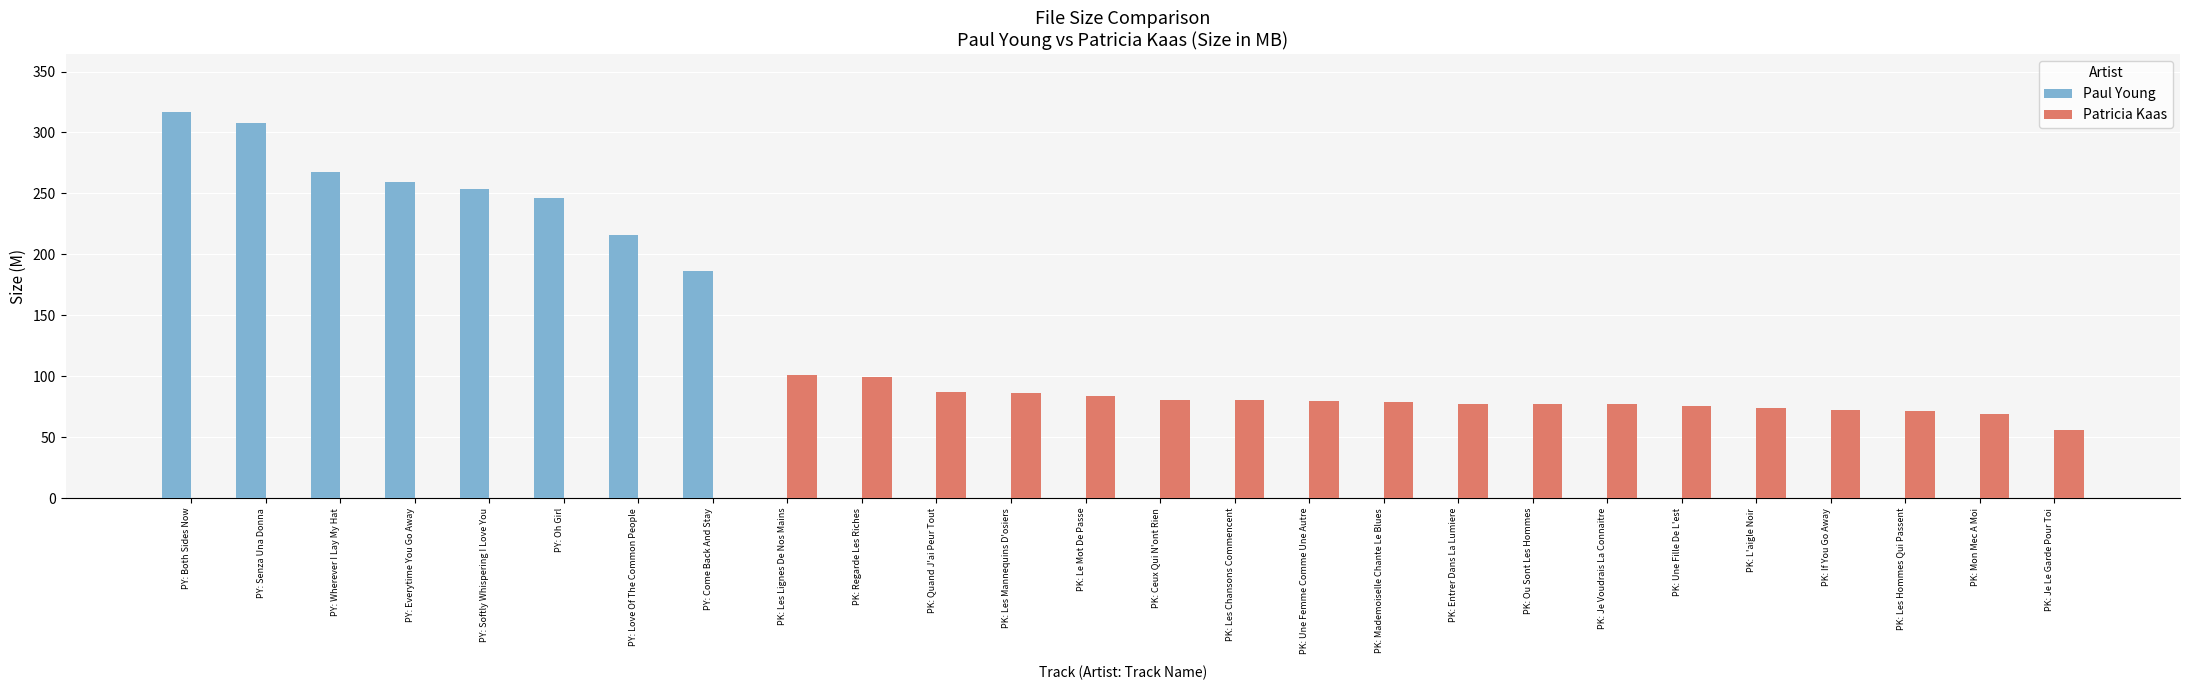

What is the sum of all Patricia Kaas values?

1426.4